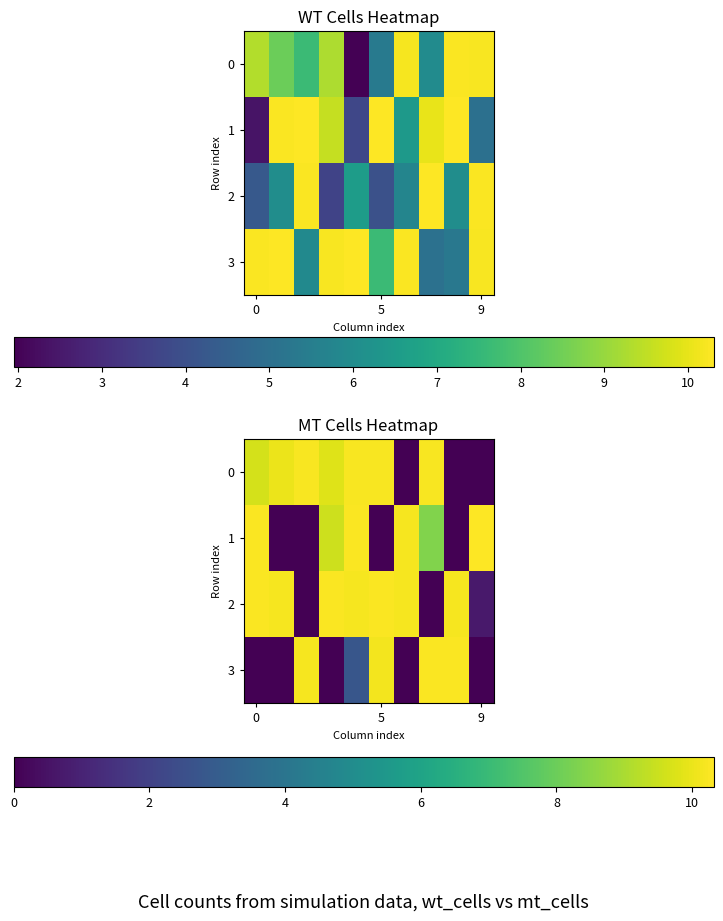

Which series has the largest range (max minus min)?

1